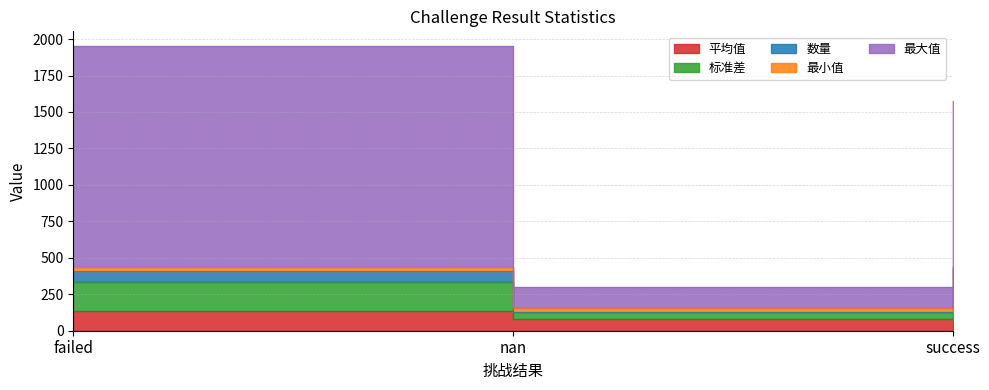

What is the difference between the highest and lowest values at failed?

1816.7